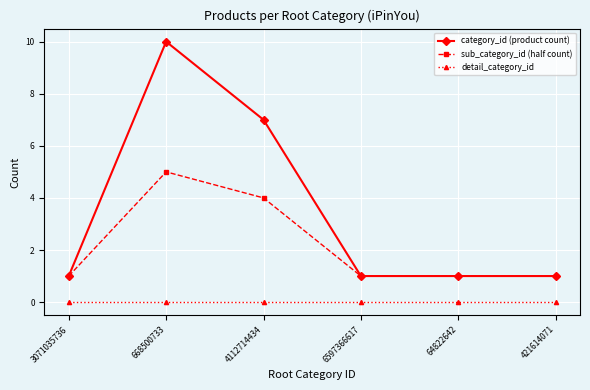

Reading left to right, what are all the values shown in this chart?

category_id (product count): 1	10	7	1	1	1
sub_category_id (half count): 1	5	4	1	1	1
detail_category_id: 0	0	0	0	0	0